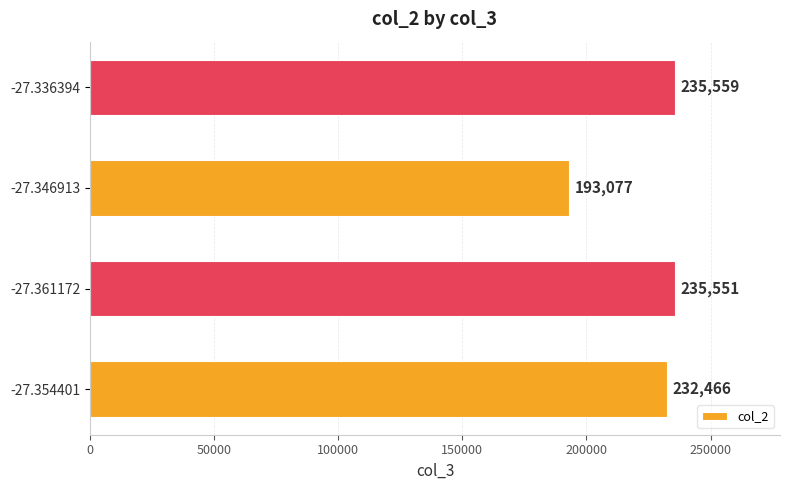

Reading top to bottom, list all the values displayed in this chart.

-27.336394=235559	-27.346913=193077	-27.361172=235551	-27.354401=232466